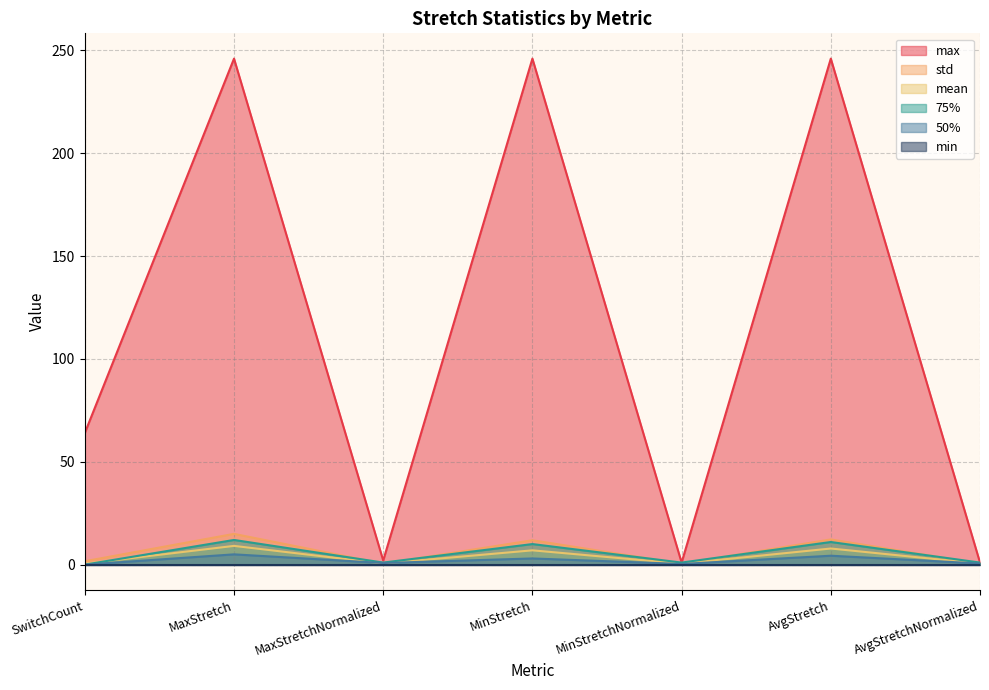

What is the maximum value shown in the chart?

246.0